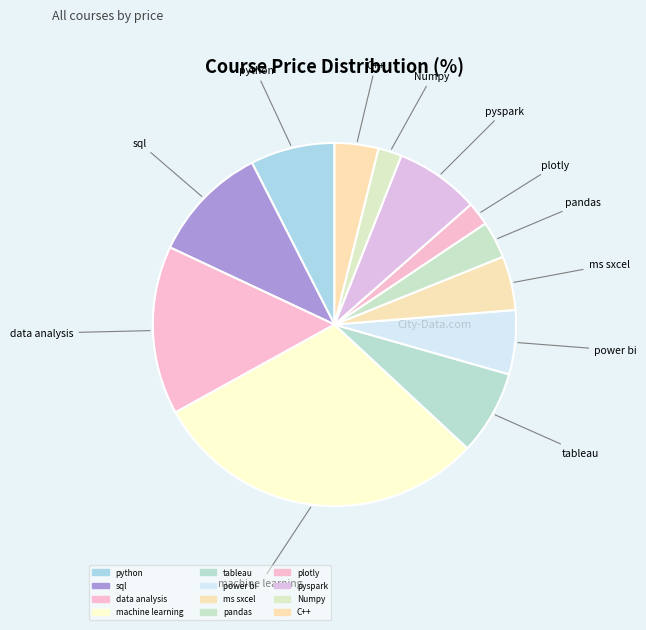

How many slices are in this pie chart?

12